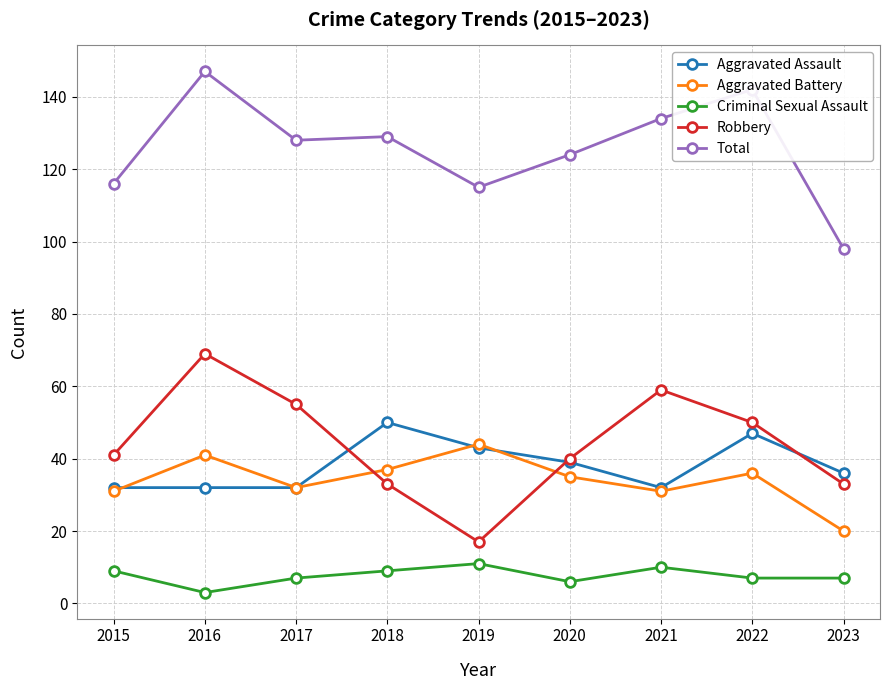

Where is the first local maximum for Total?

2016